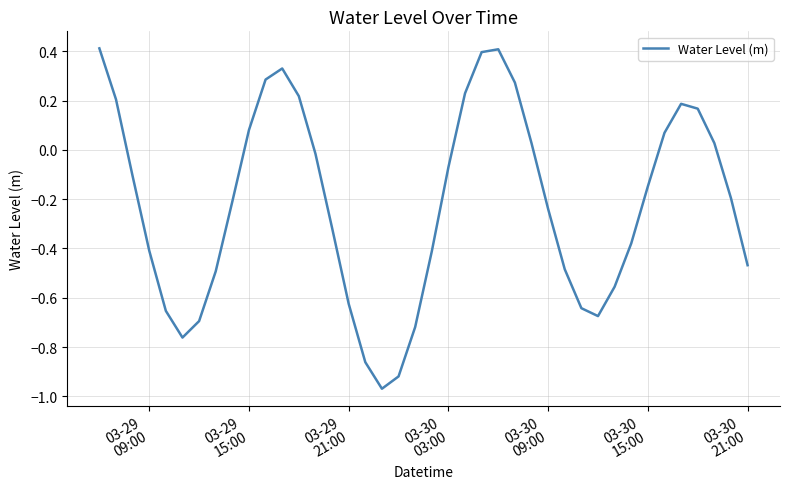

What is the difference between the maximum and minimum values?

1.4